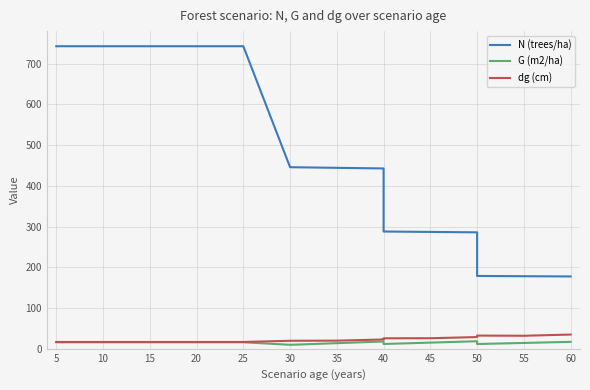

True or false: G (m2/ha) has more than 2 points higher than both neighbors.

False